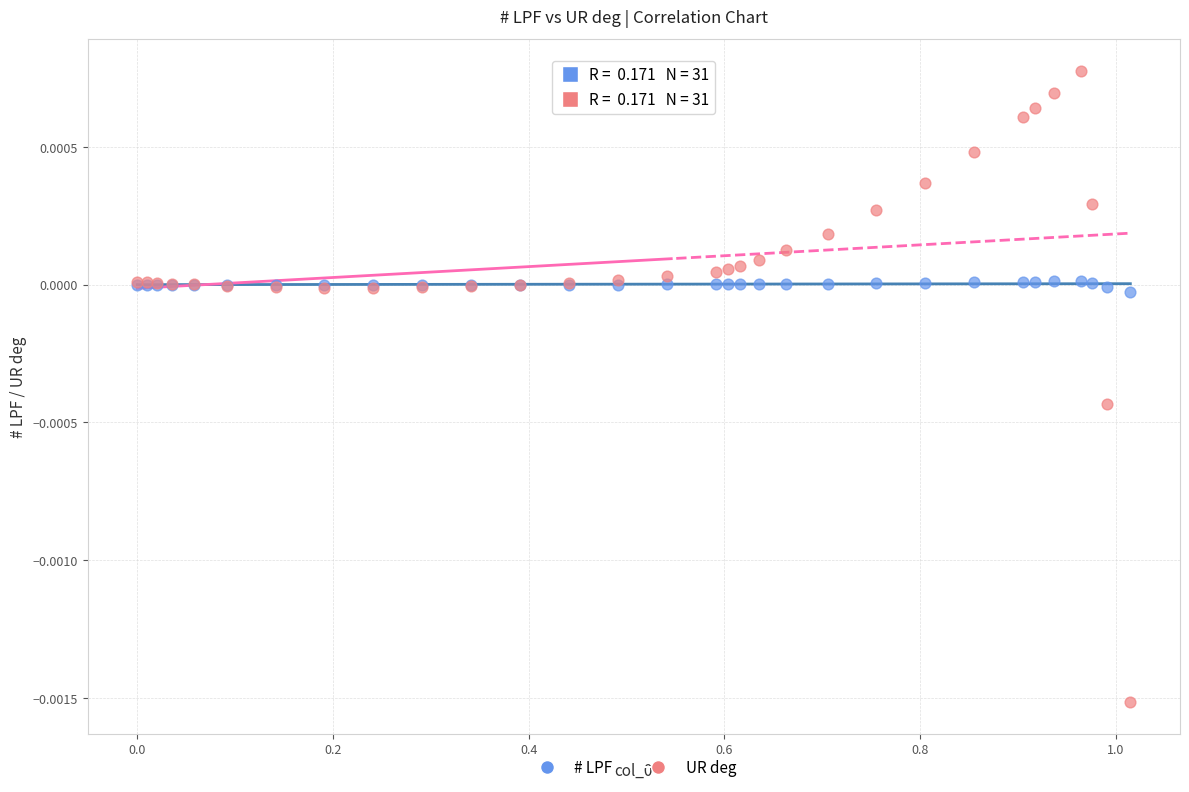

Which series has the widest spread of Y values?

UR deg